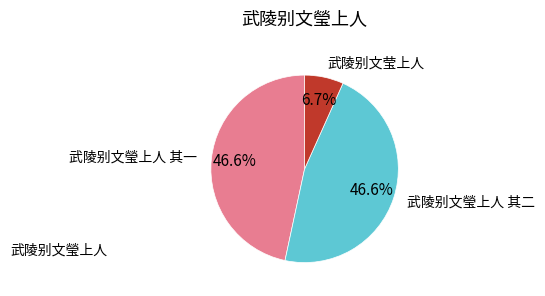

What percentage is the 武陵别文瑩上人 其一 slice, to the nearest percent?

47%